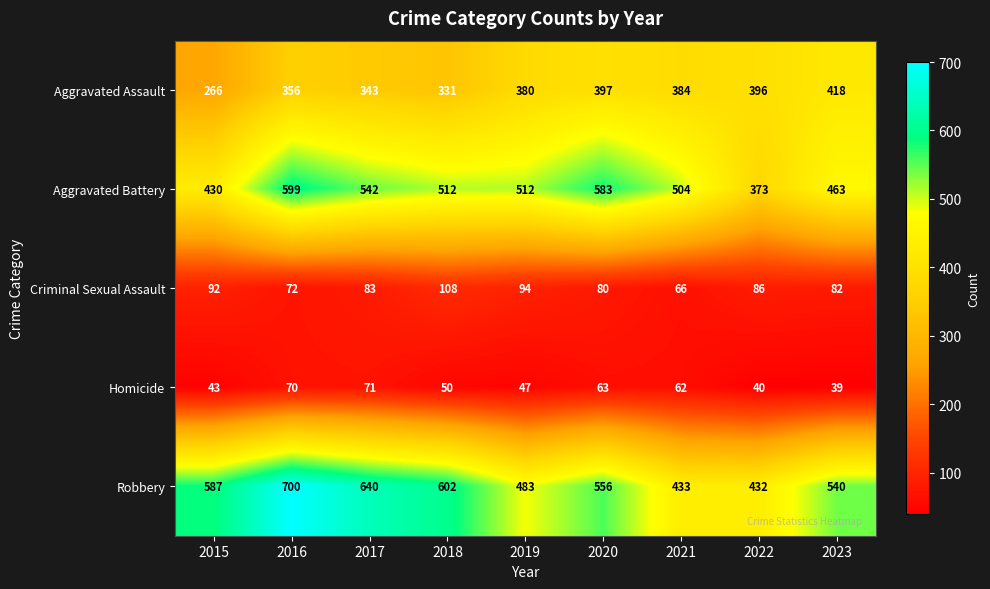

What is the total value across all series at 2022?

1327